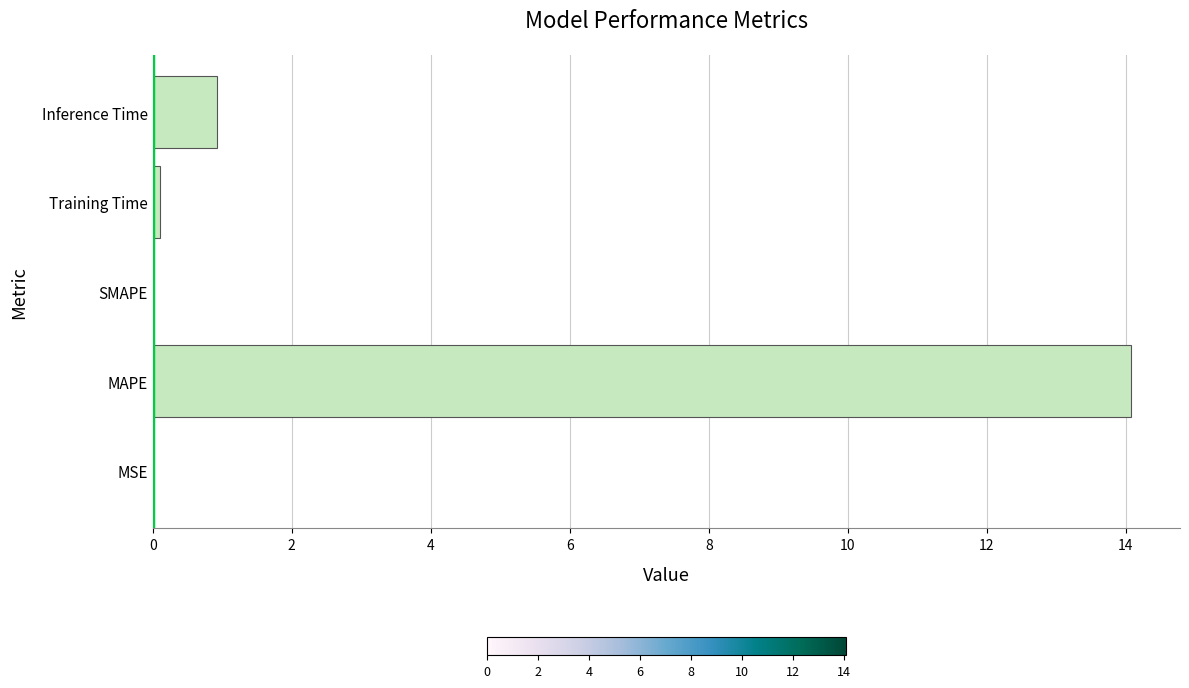

What is the maximum value shown in the chart?

14.1